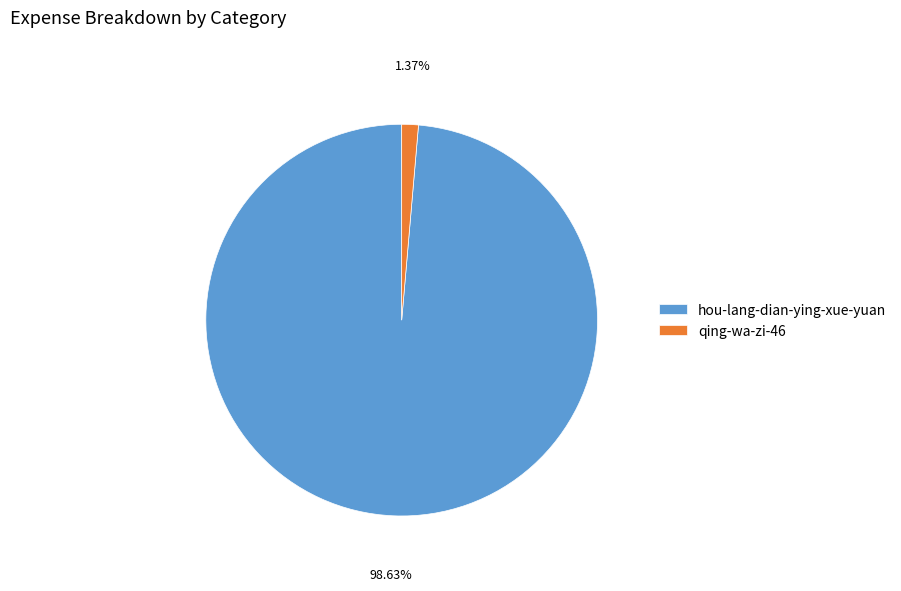

The qing-wa-zi-46 slice represents 7% of the pie. True or false?

False